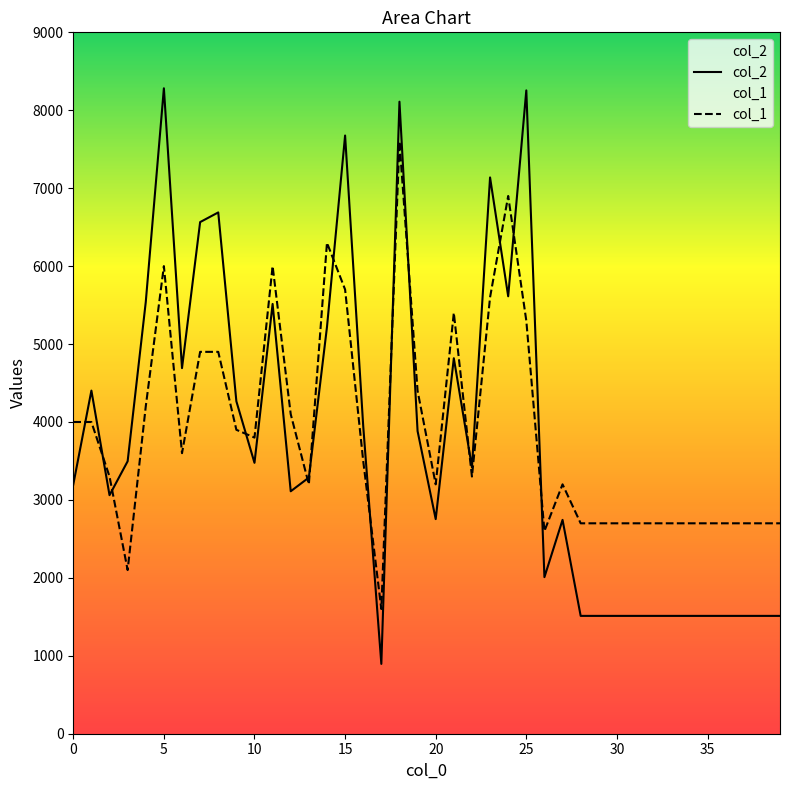

Reading left to right, extract all data points from this chart.

col_2: 3197	4403	3061	3496	5539	8282	4691	6565	6689	4266	3476	5515	3111	3287	5218	7676	3949	896	8110	3883	2754	4818	3419	7138	5613	8255	2009	2744	1512	1512	1512	1512	1512	1512	1512	1512	1512	1512	1512	1512
col_1: 4000	4000	3300	2100	4200	6000	3600	4900	4900	3900	3800	6000	4100	3200	6300	5700	3500	1600	7600	4400	3200	5400	3300	5600	6900	5300	2600	3200	2700	2700	2700	2700	2700	2700	2700	2700	2700	2700	2700	2700